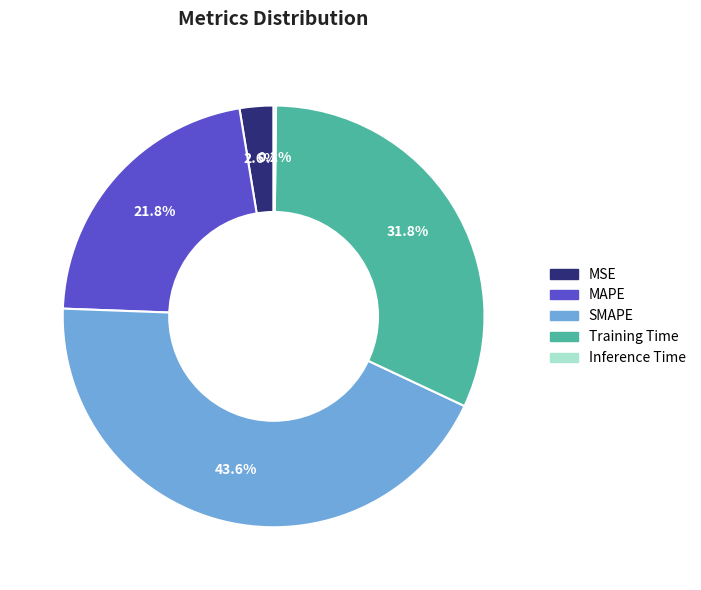

Which category has the biggest portion of the pie?

SMAPE